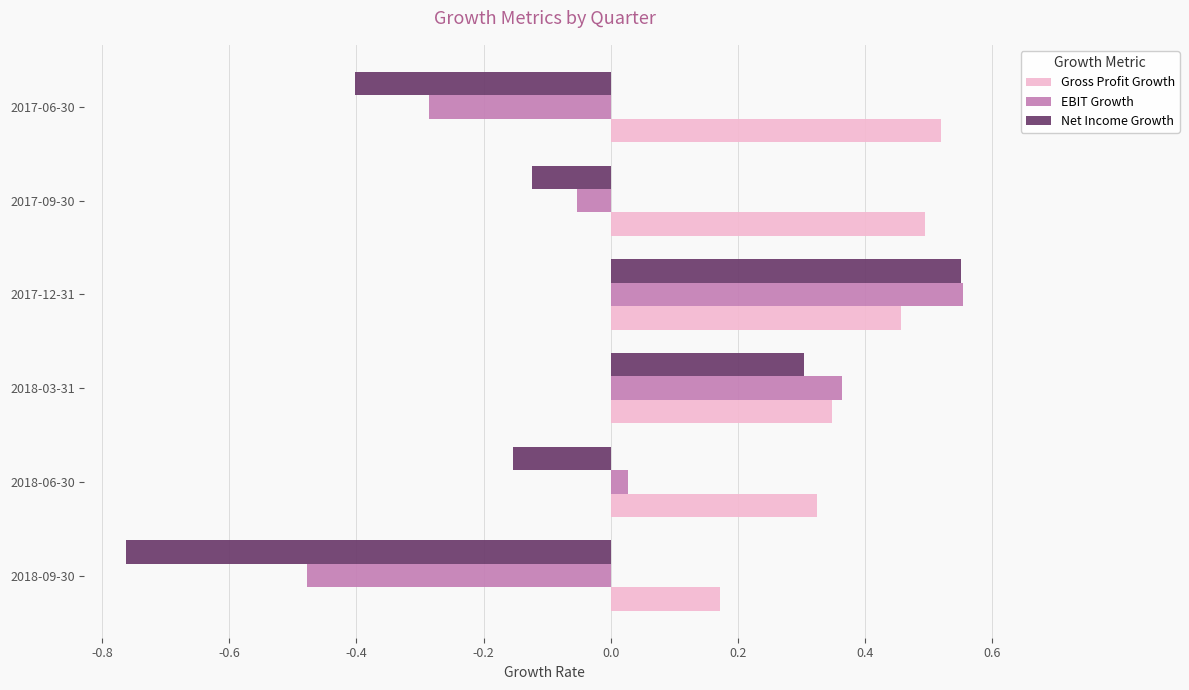

At 2018-09-30, list the series in order from largest to smallest.

Gross Profit Growth, EBIT Growth, Net Income Growth